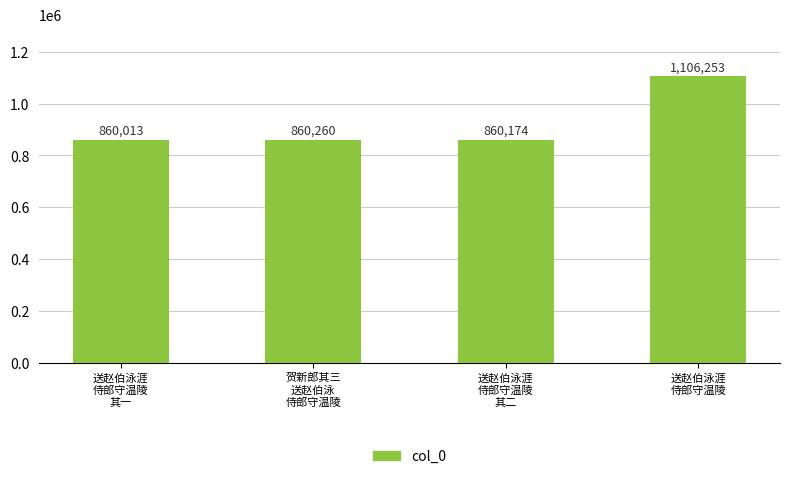

What is the difference between the values at 贺新郎其三
送赵伯泳
侍郎守温陵 and 送赵伯泳涯
侍郎守温陵
其二?

86